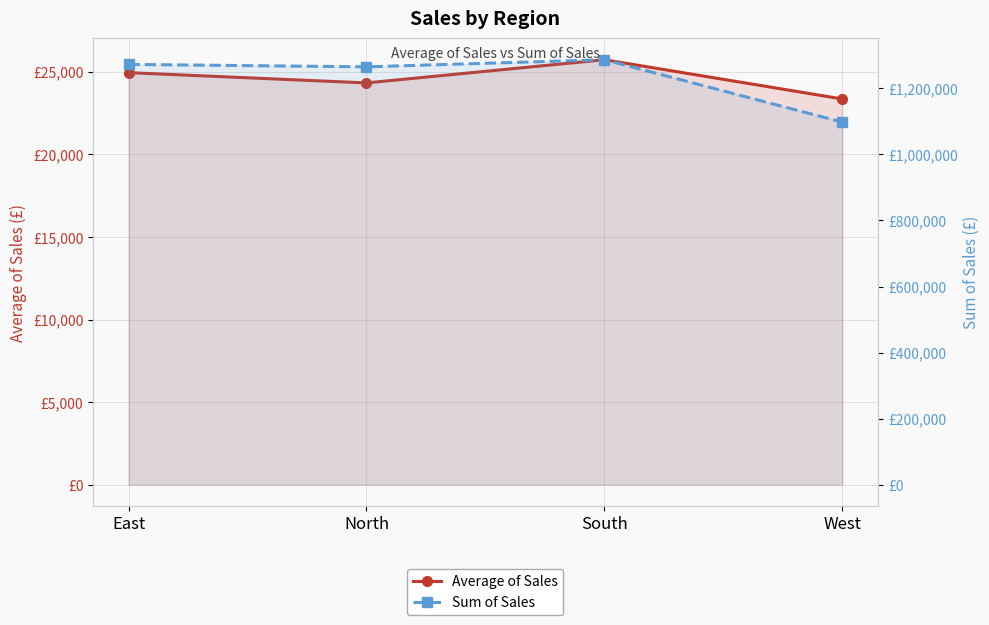

At which category is the sum across all series the highest?

South